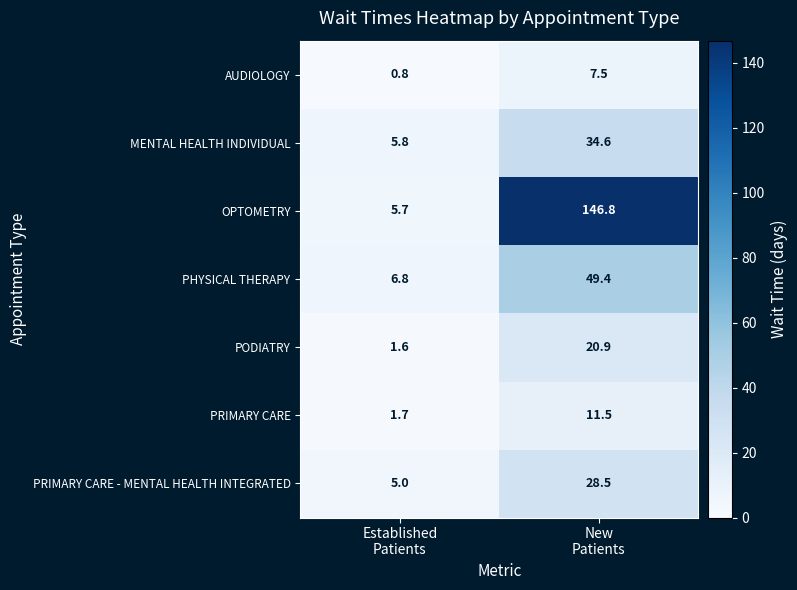

List the series in order of their peak value, lowest first.

AUDIOLOGY, PRIMARY CARE, PODIATRY, PRIMARY CARE - MENTAL HEALTH INTEGRATED, MENTAL HEALTH INDIVIDUAL, PHYSICAL THERAPY, OPTOMETRY